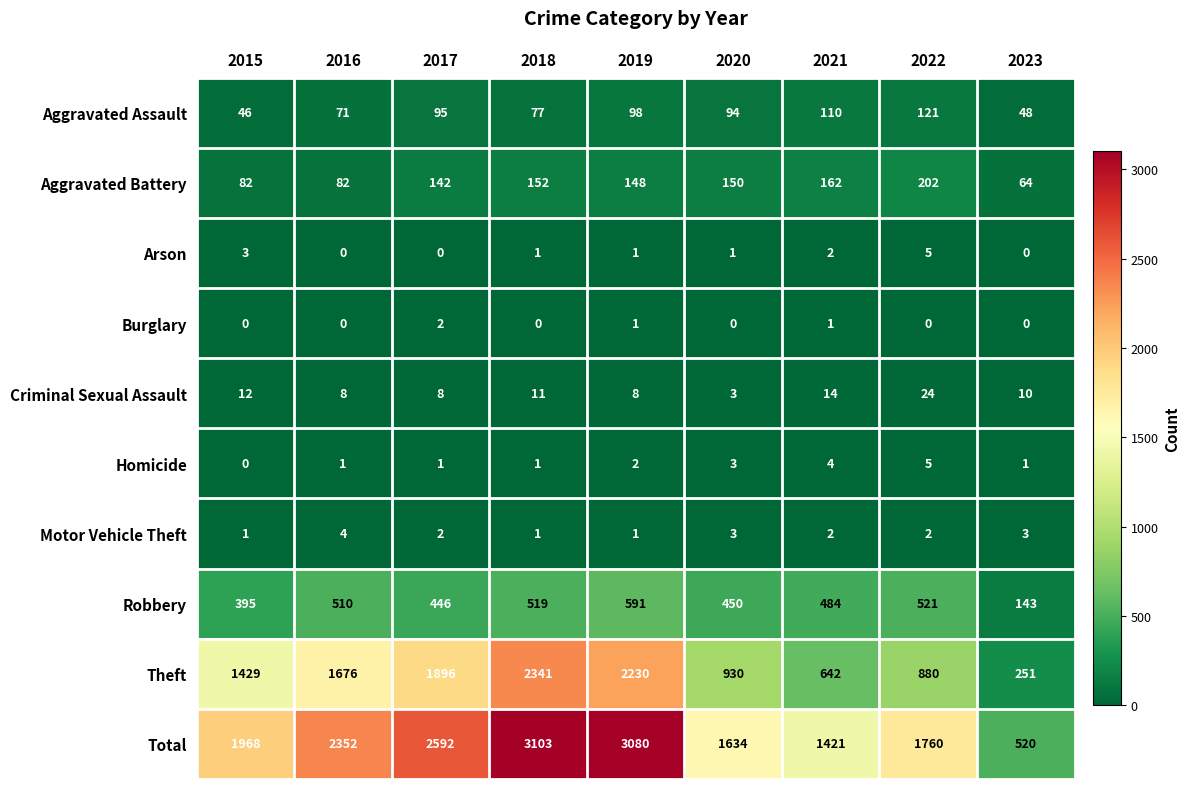

At which category does the chart reach its peak across all series?

2018